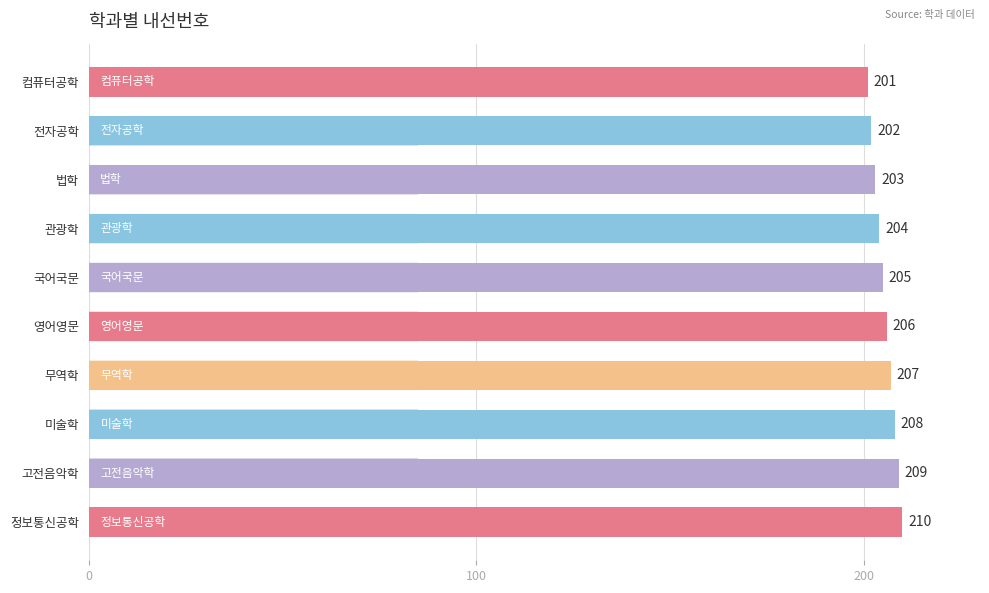

Where is the data nearest to the value 205?

국어국문